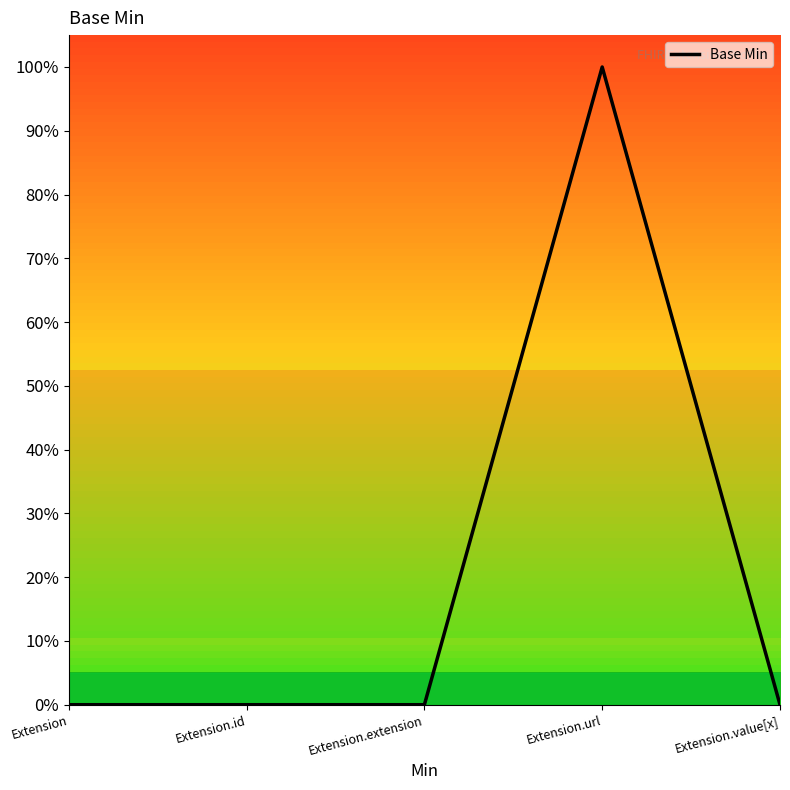

Is this an area chart (filled region under the line)?

No